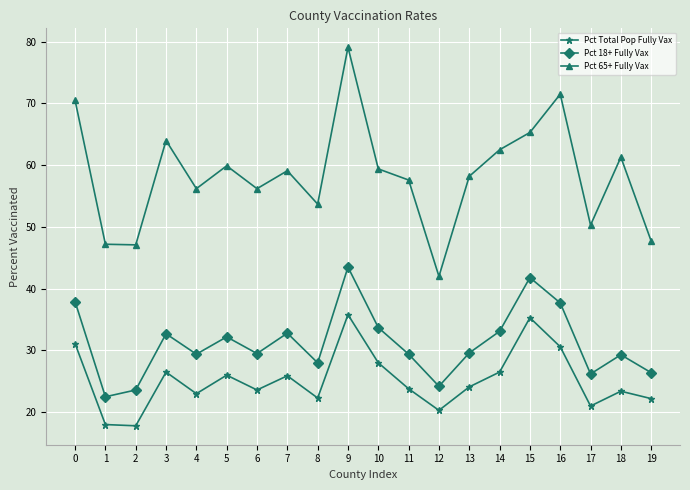

At which category is the sum across all series the highest?

9